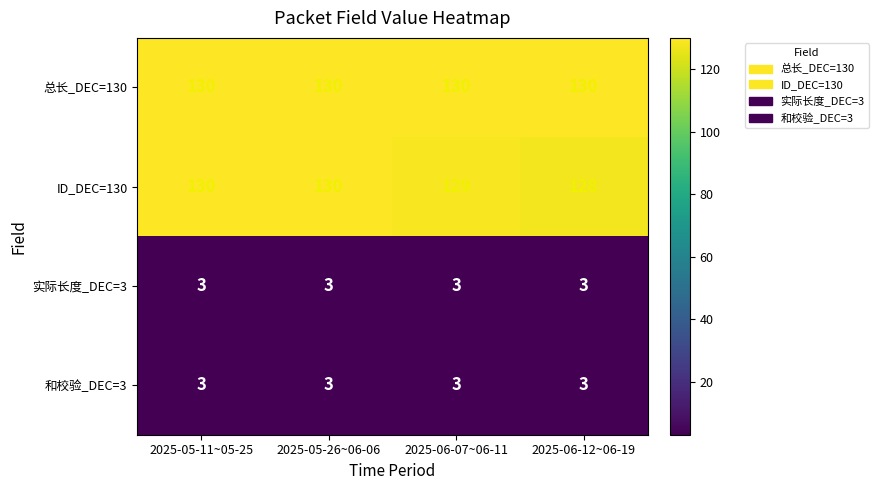

True or false: 总长_DEC=130 has a value of 130 at 2025-05-11~05-25.

True